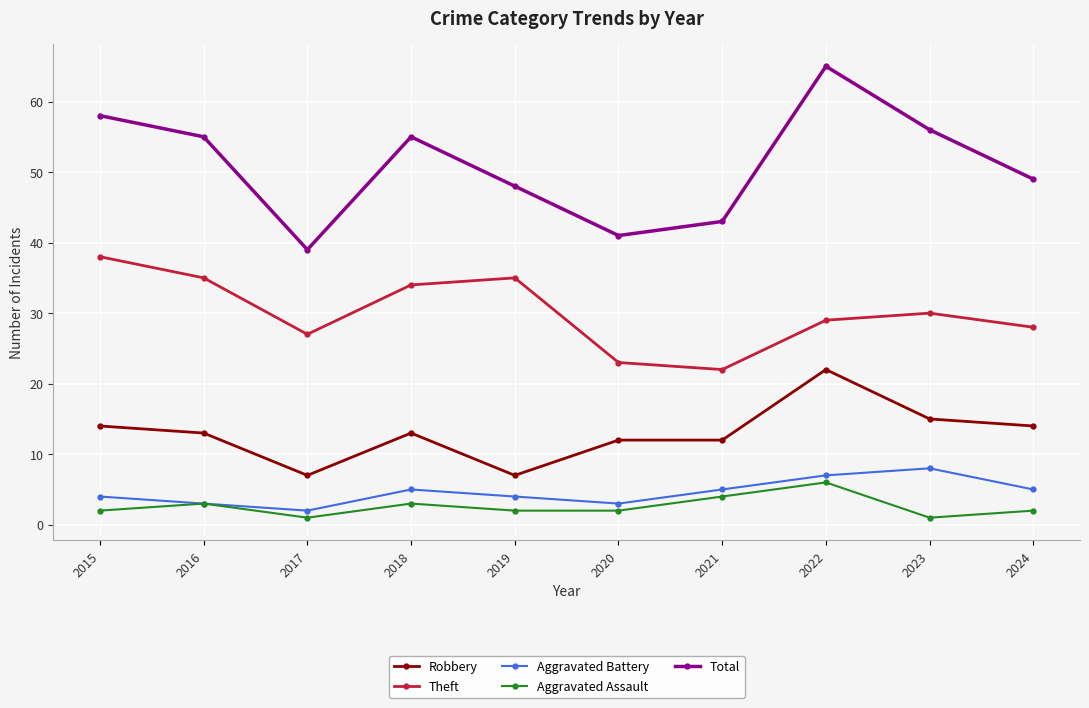

Which series has the widest spread of values?

Total